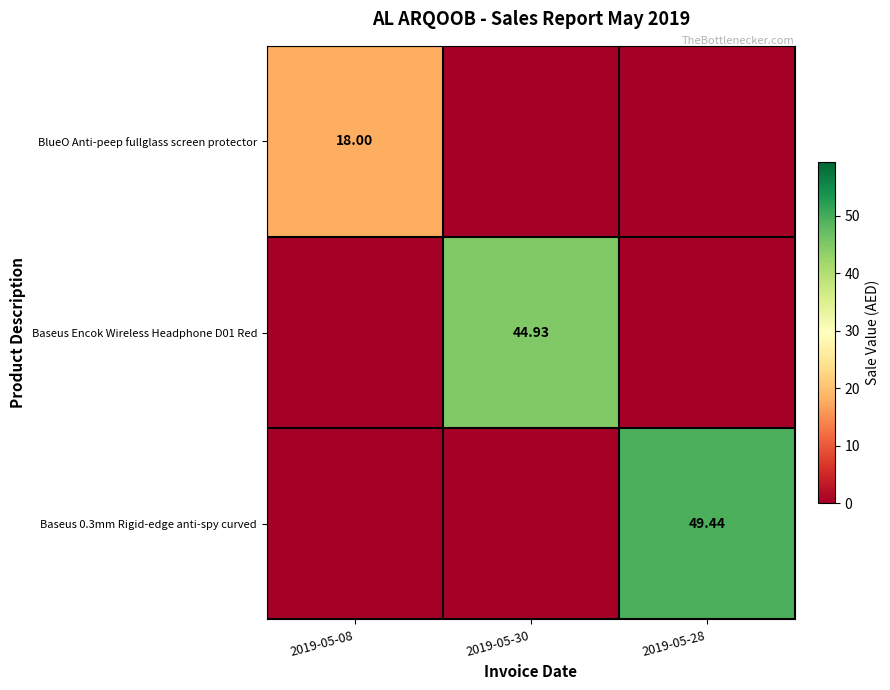

Which category has the lowest value in the Baseus 0.3mm Rigid-edge anti-spy curved series?

2019-05-08